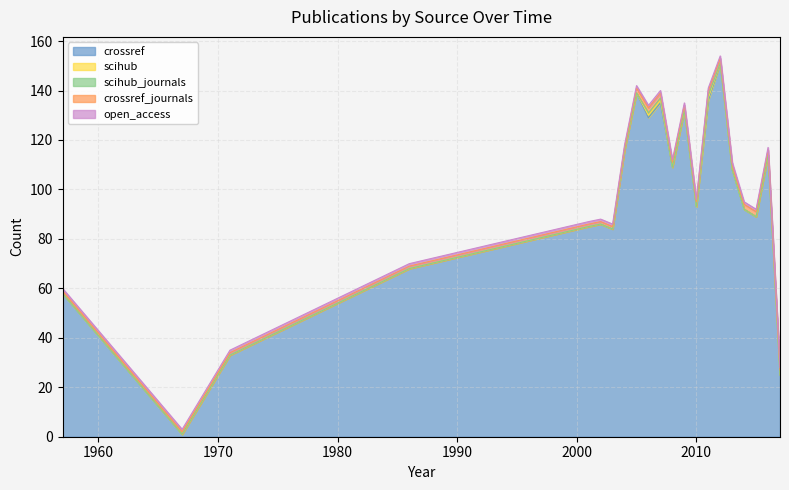

True or false: scihub has more than 0 interior local peaks.

True